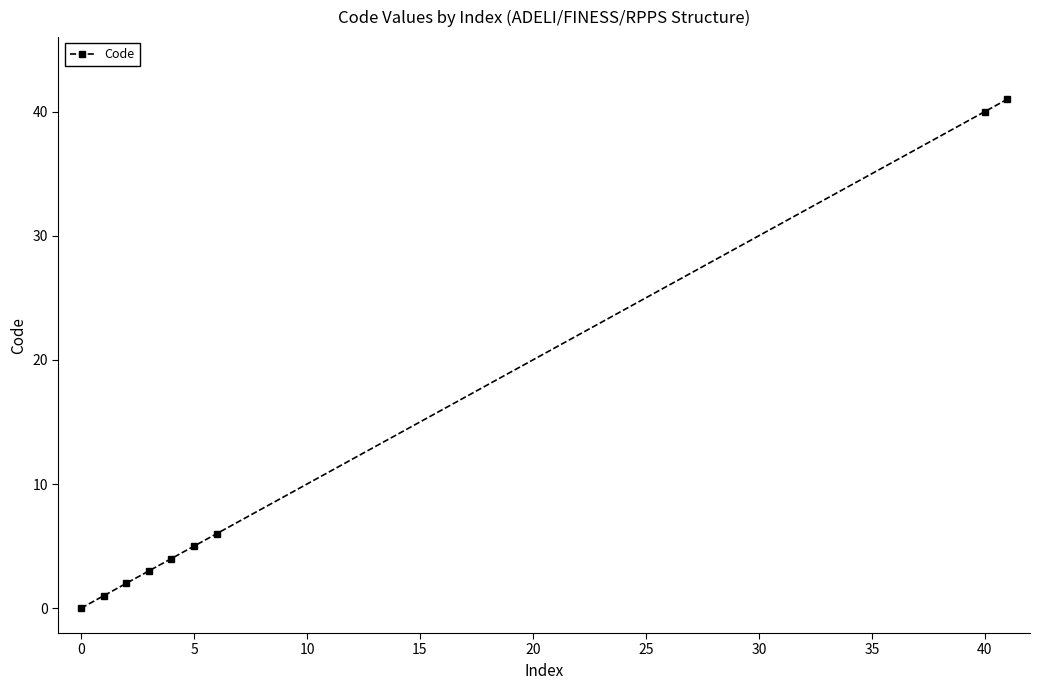

Does the chart have visible grid lines?

No